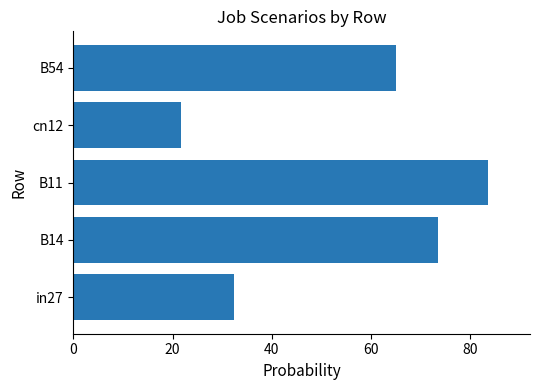

Approximately how many times larger is the value at B54 compared to B14?

0.9